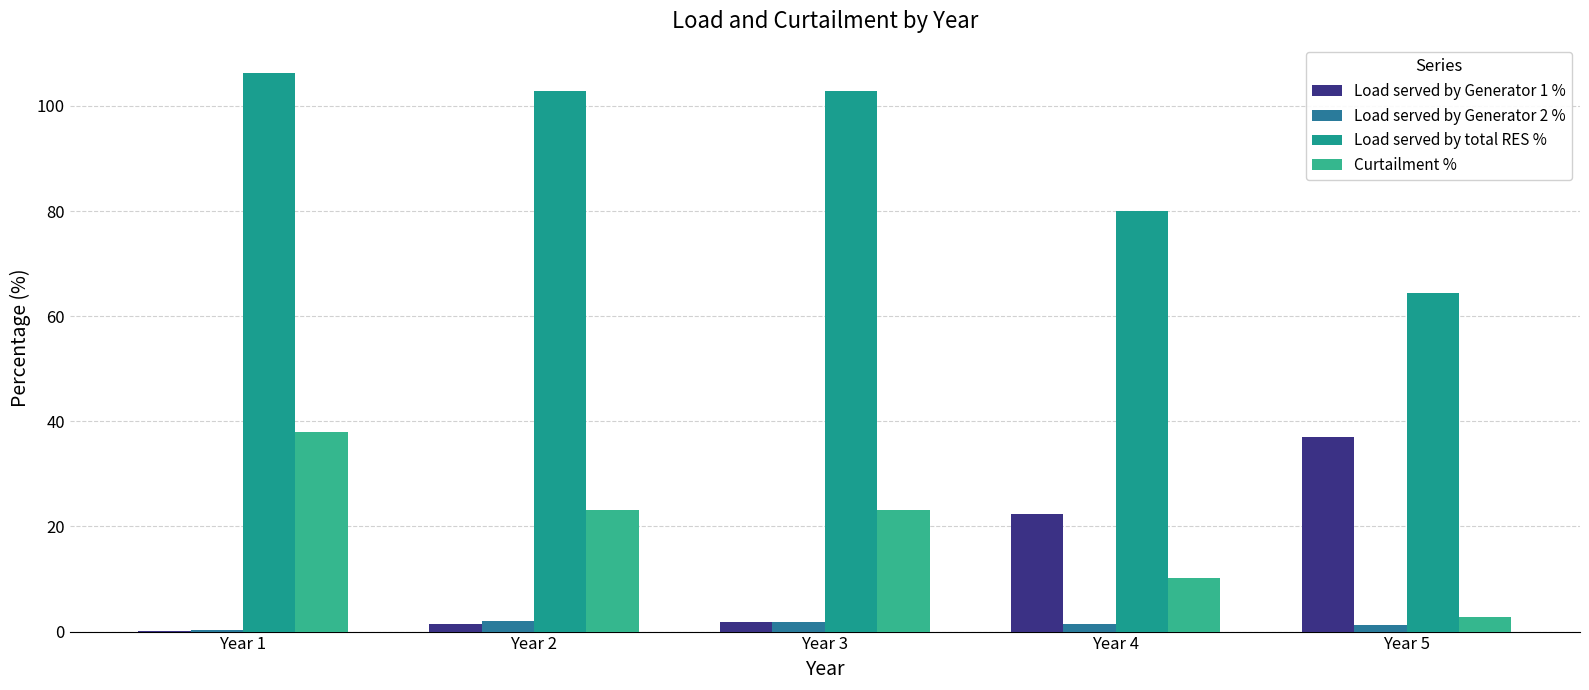

What is the value of the Load served by Generator 1 % bar at the 3rd from the left?

1.7